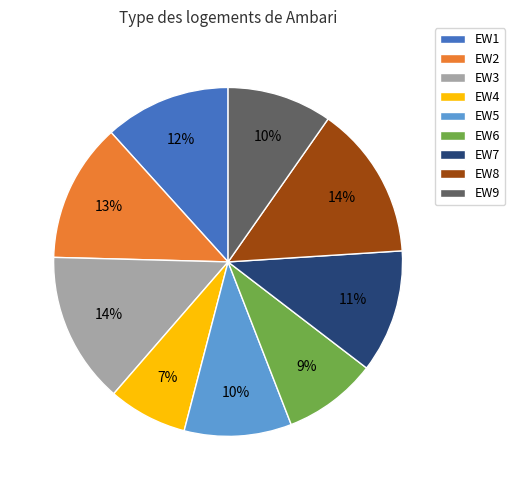

The EW5 slice represents 10% of the pie. True or false?

True